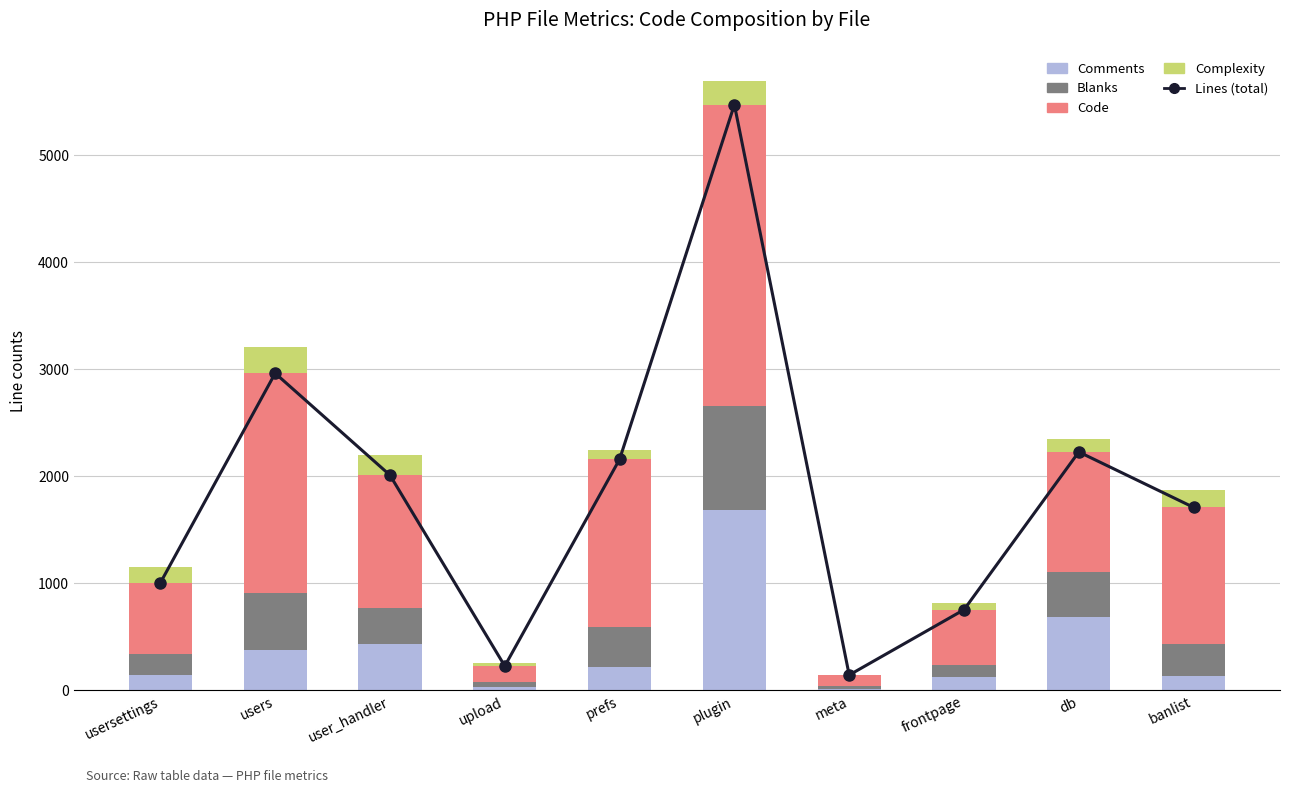

What is the difference between the Blanks values at db and meta?

396